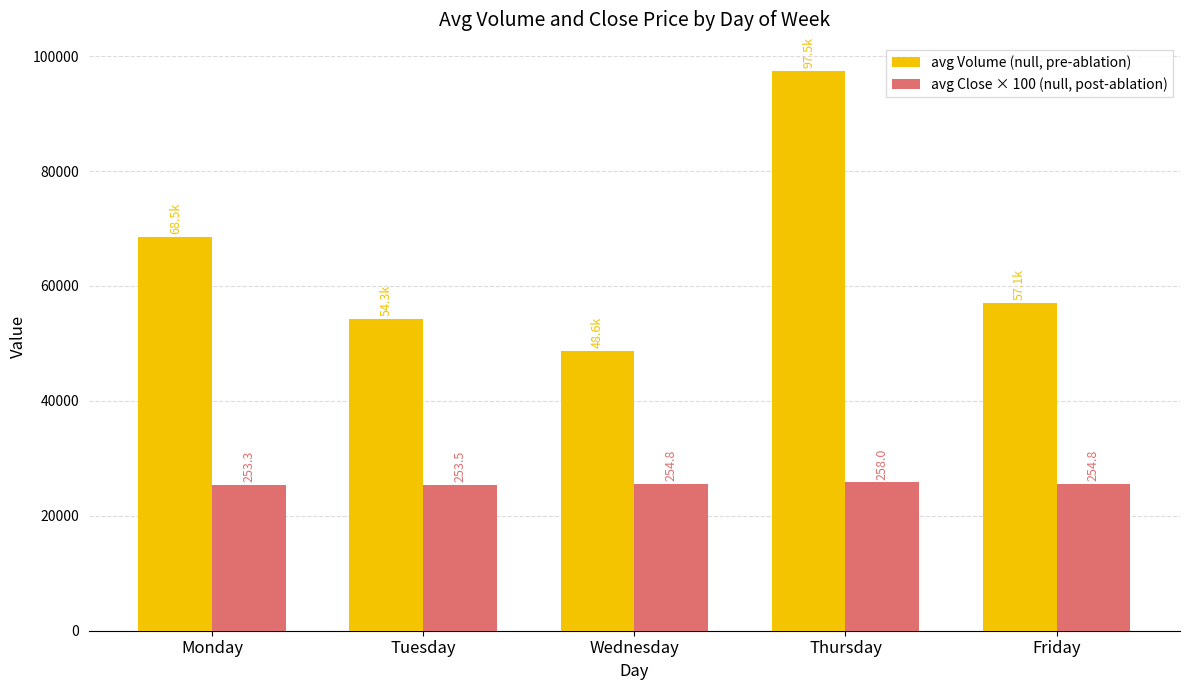

What are all the series names shown in the legend?

avg Volume (null, pre-ablation), avg Close × 100 (null, post-ablation)